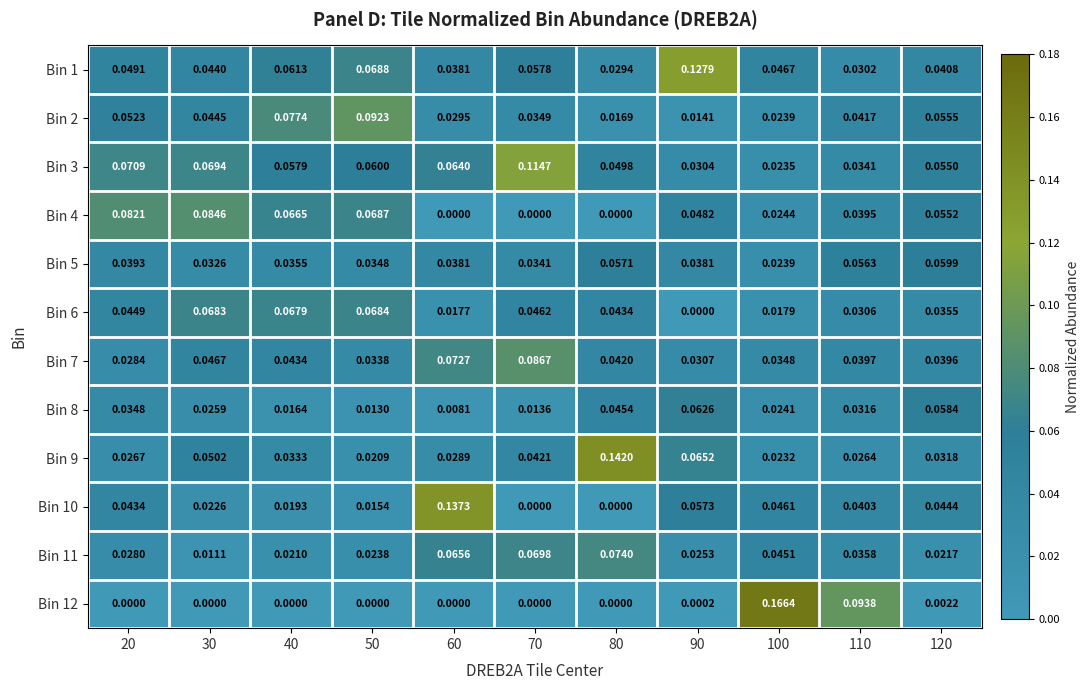

Is the value of Bin 3 at 120 greater than the value of Bin 11 at 70?

No